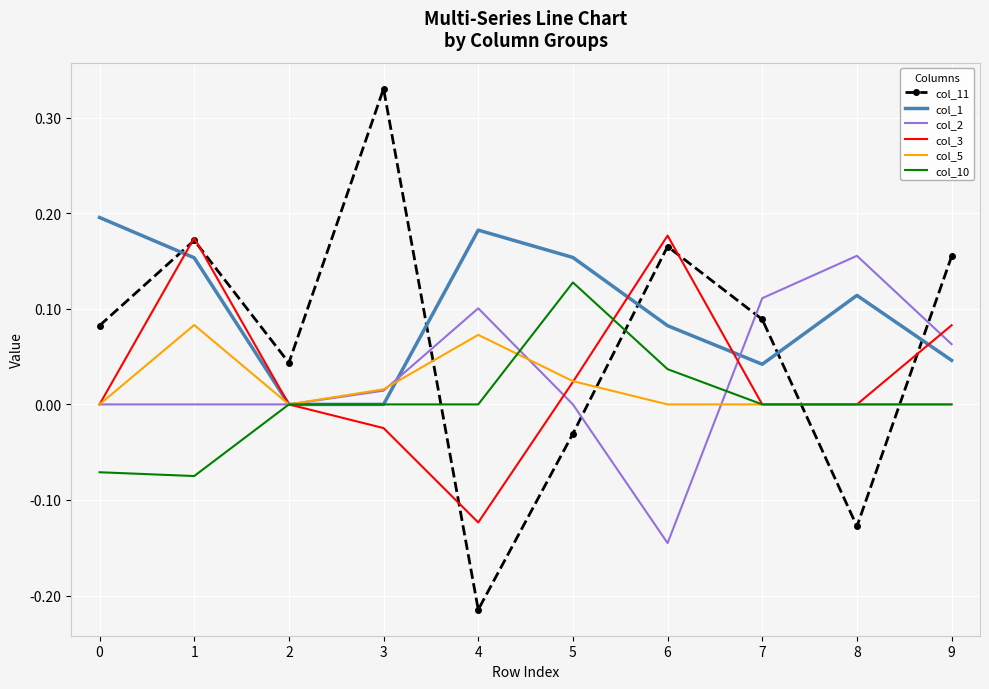

Is it true that col_3 equals 0.1 at 9?

True